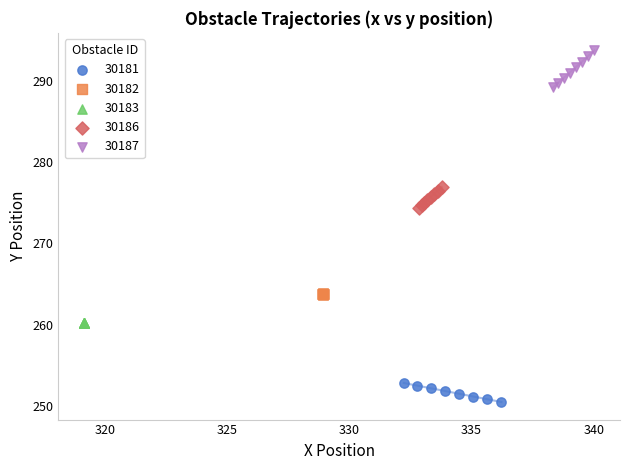

Which series contains the highest Y value?

30187